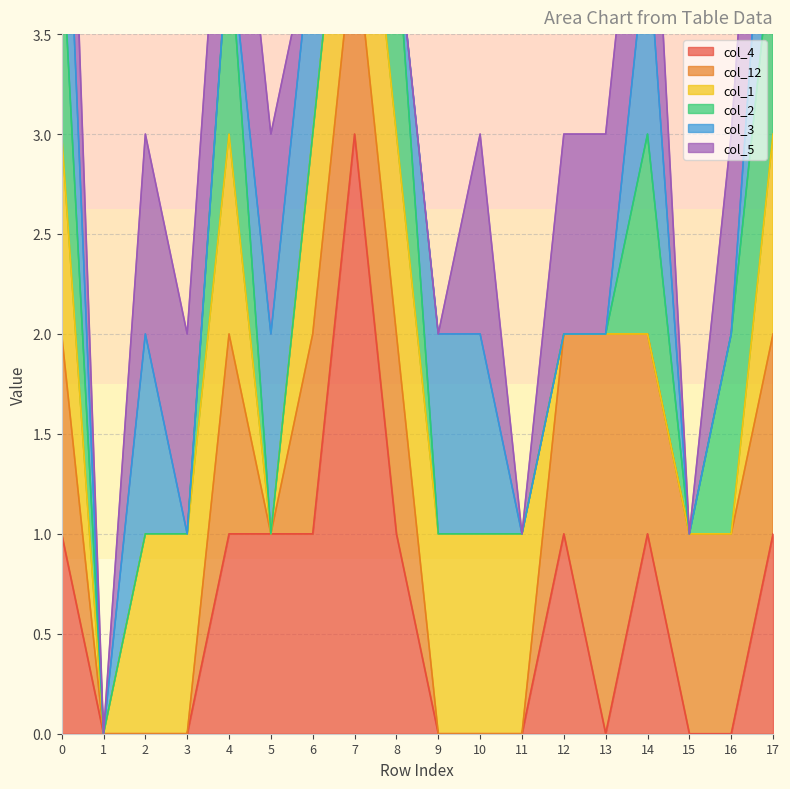

List the series in order of their peak value, lowest first.

col_1, col_2, col_3, col_5, col_12, col_4